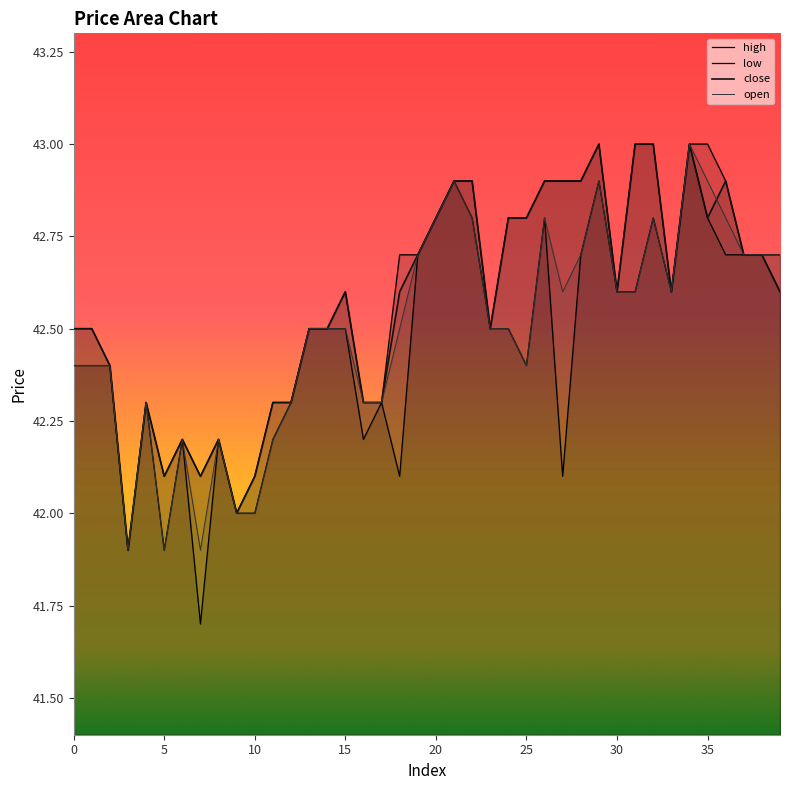

The value of close at 23 is 42.5. True or false?

True